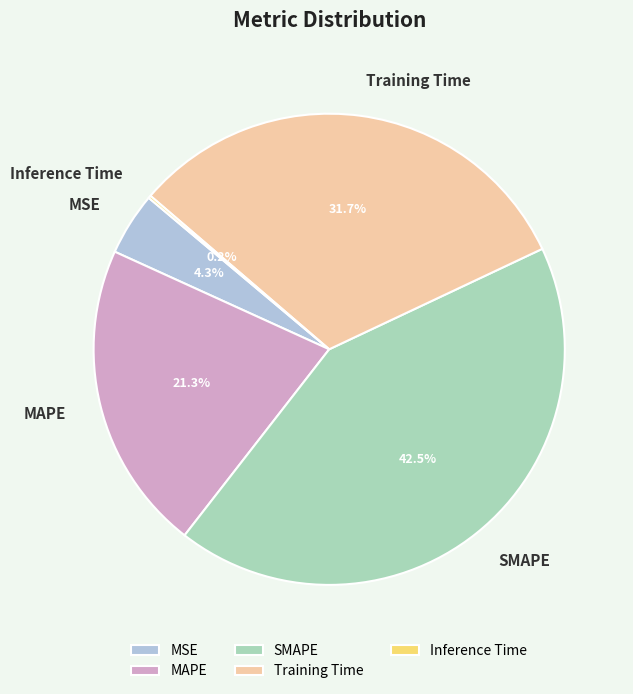

Does MSE account for over 50% of the chart?

No